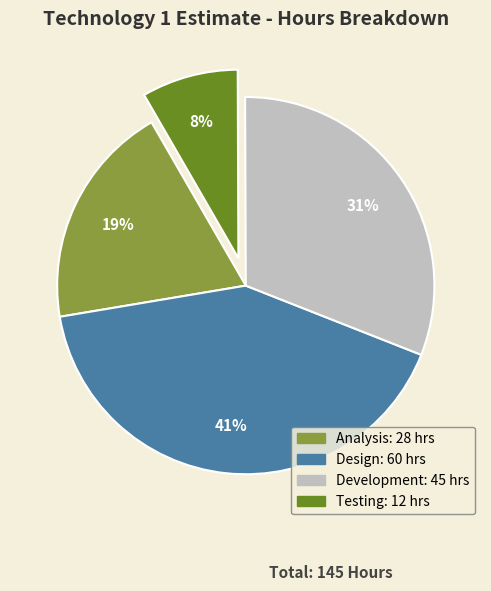

To the nearest percent, what portion does Design represent?

41%